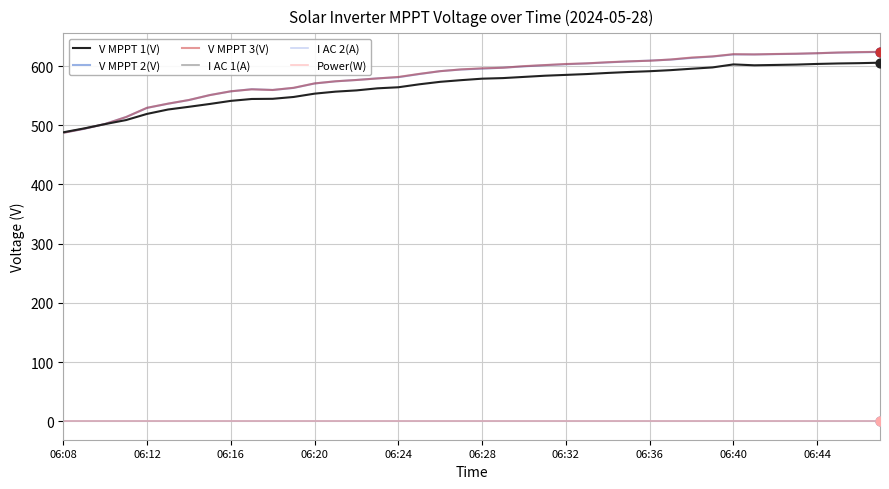

Is this an area chart (filled region under the line)?

No